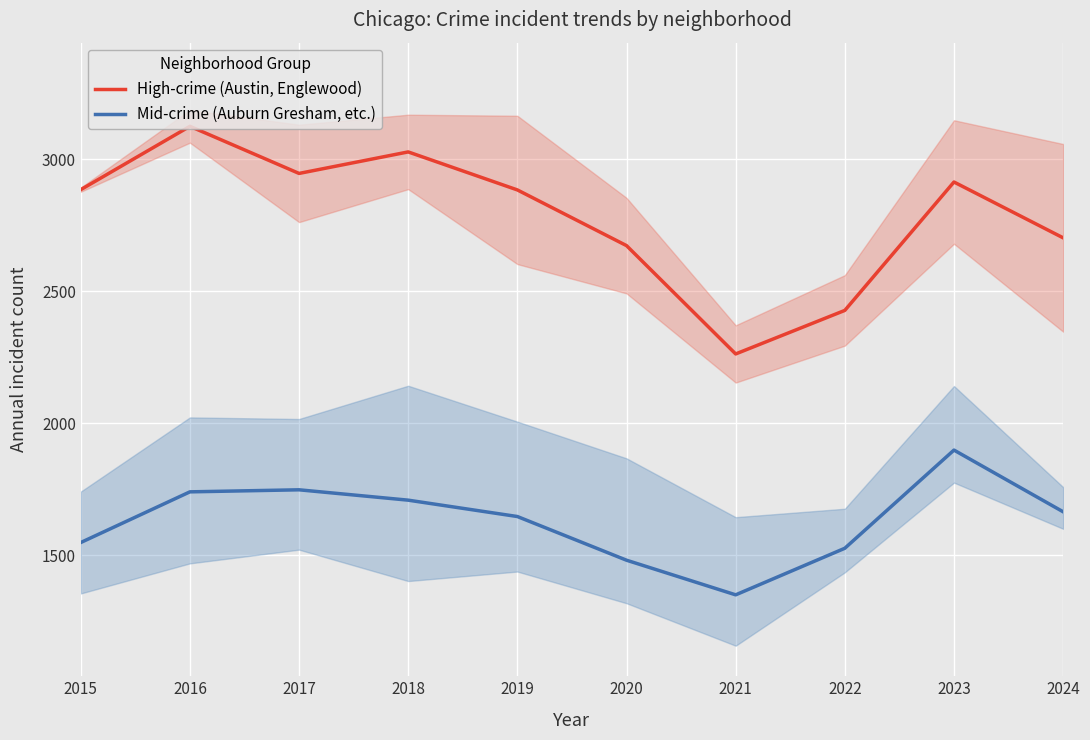

What is the value of the High-crime (Austin, Englewood) point at the 6th from the left?

2673.0